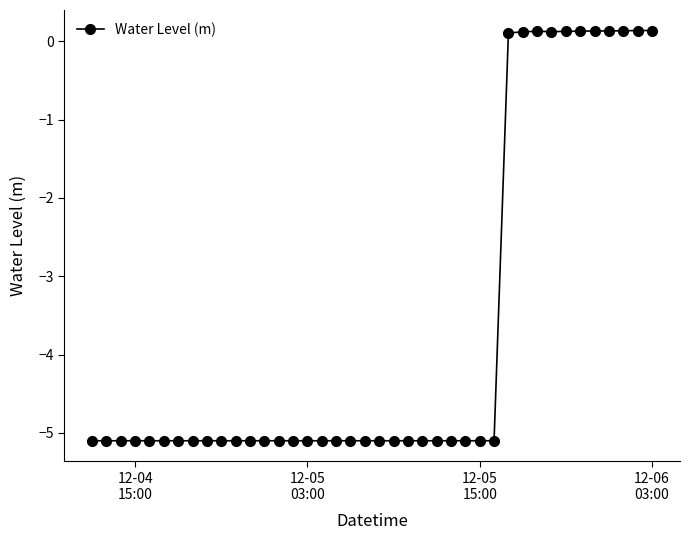

Reading left to right, what are all the values shown in this chart?

-5.1	-5.1	-5.1	-5.1	-5.1	-5.1	-5.1	-5.1	-5.1	-5.1	-5.1	-5.1	-5.1	-5.1	-5.1	-5.1	-5.1	-5.1	-5.1	-5.1	-5.1	-5.1	-5.1	-5.1	-5.1	-5.1	-5.1	-5.1	-5.1	0.1	0.1	0.1	0.1	0.1	0.1	0.1	0.1	0.1	0.1	0.1